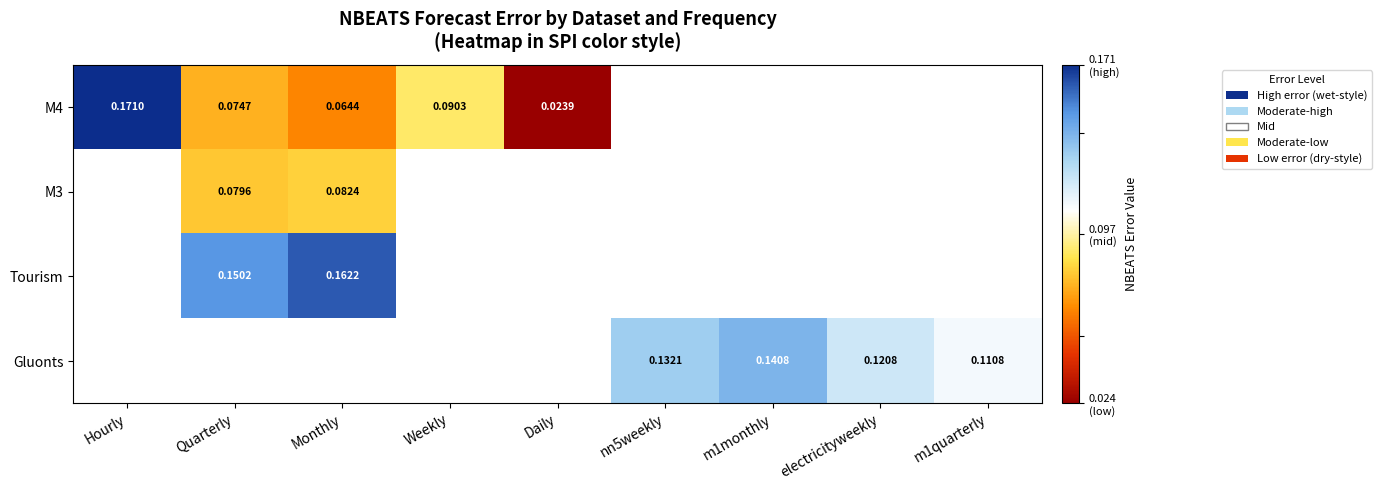

The M4 series shows 0.2 at Hourly. True or false?

True